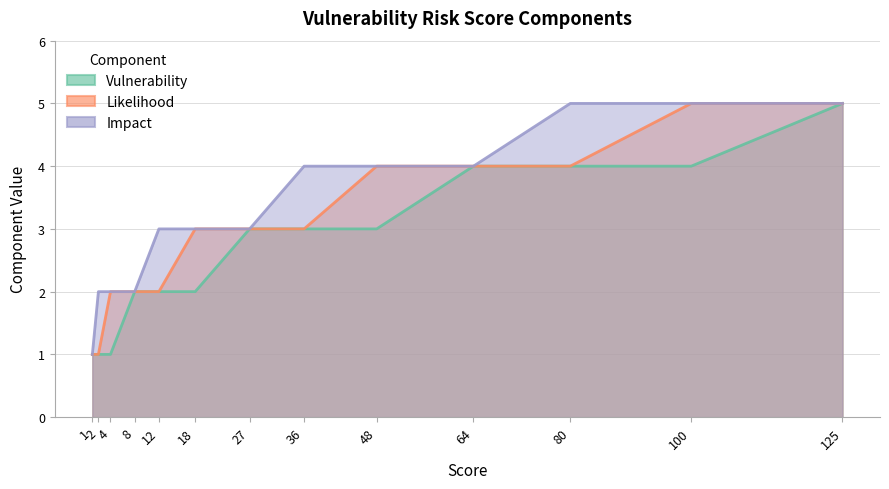

Between 12 and 100, which series saw the biggest shift?

Likelihood